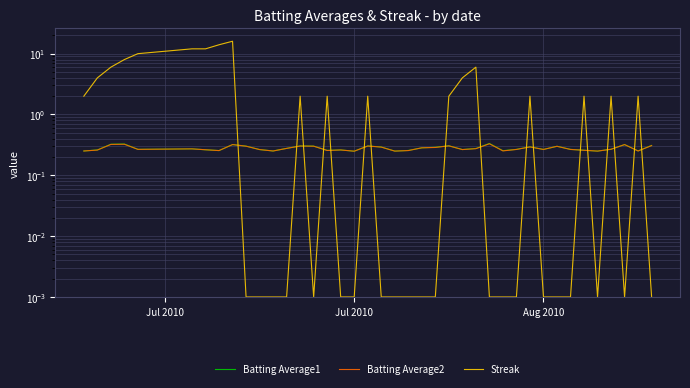

At which label does Batting Average2 reach its peak?

27